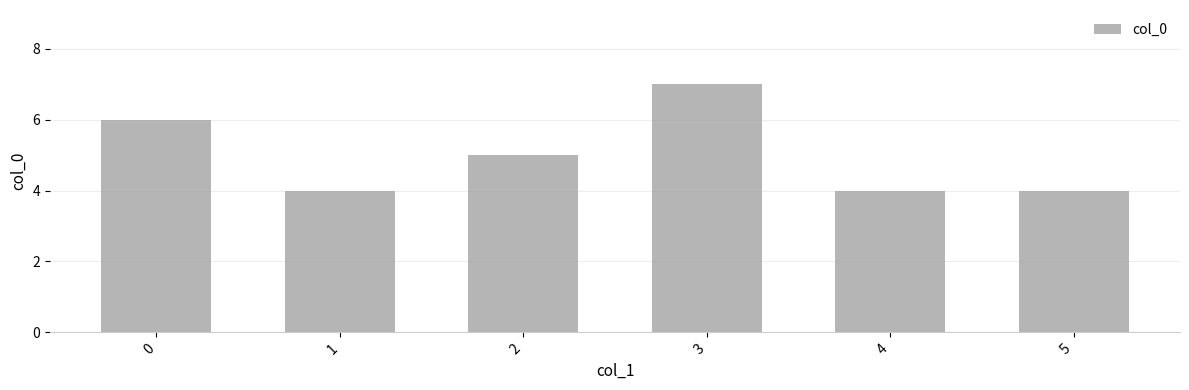

How many distinct data groups are displayed?

1